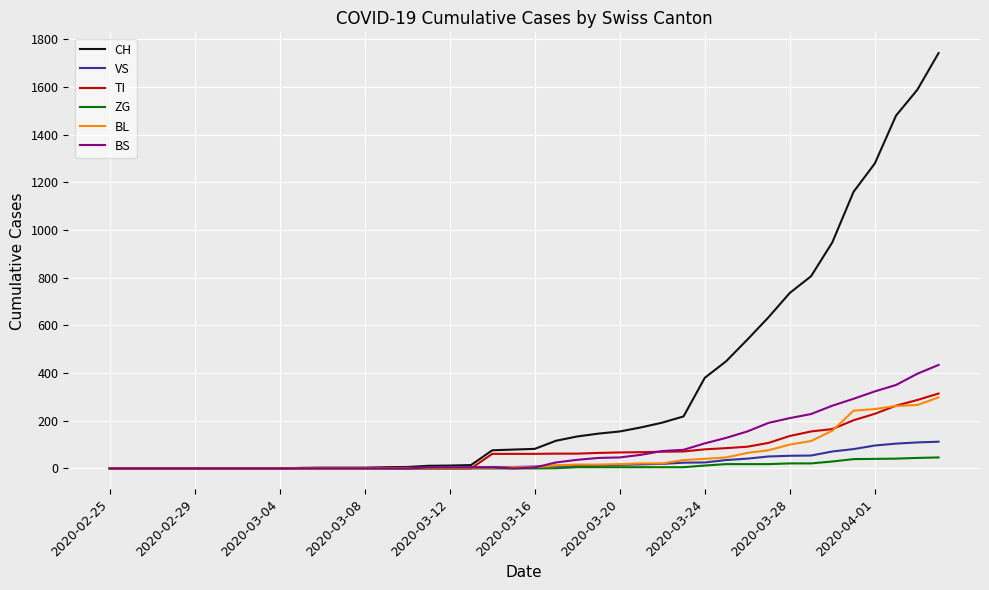

Which series has the largest total across all categories?

CH